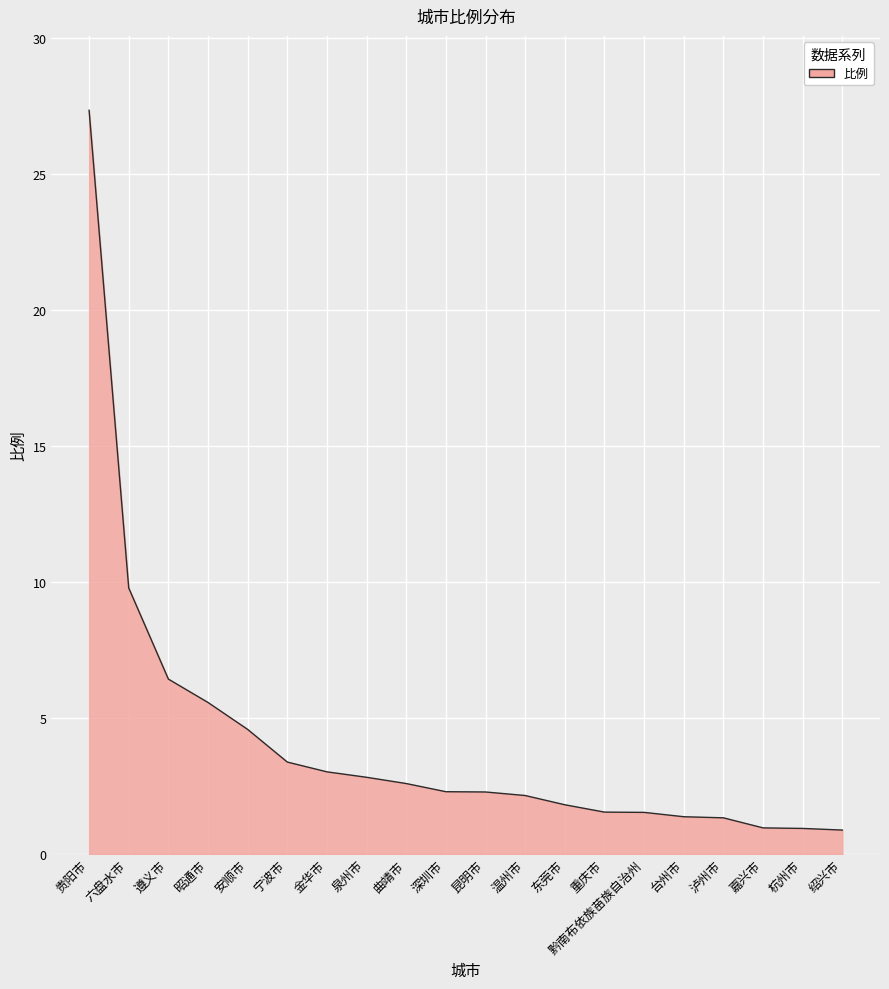

What is the difference between the maximum and minimum values?

26.5